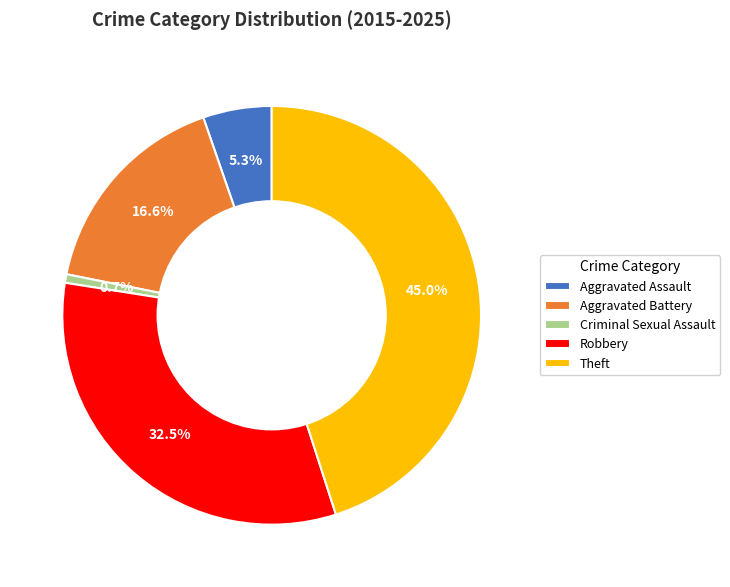

To the nearest percent, what is the difference between the Criminal Sexual Assault and Theft slice percentages?

44%